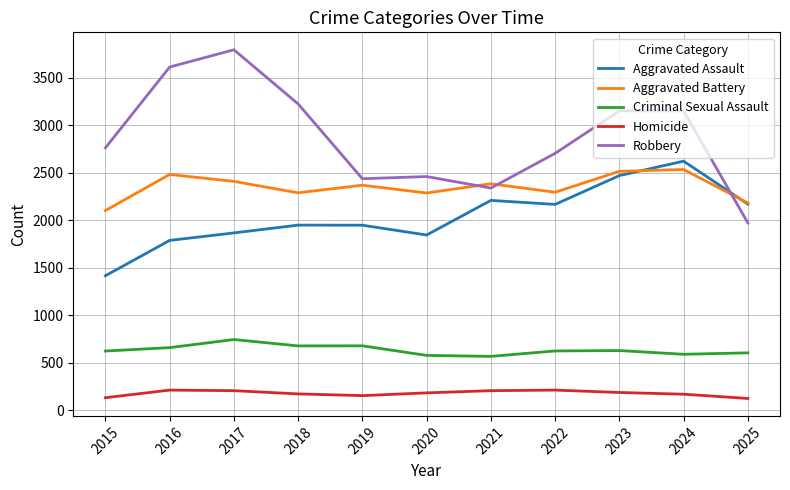

What is the minimum value for Homicide?

125